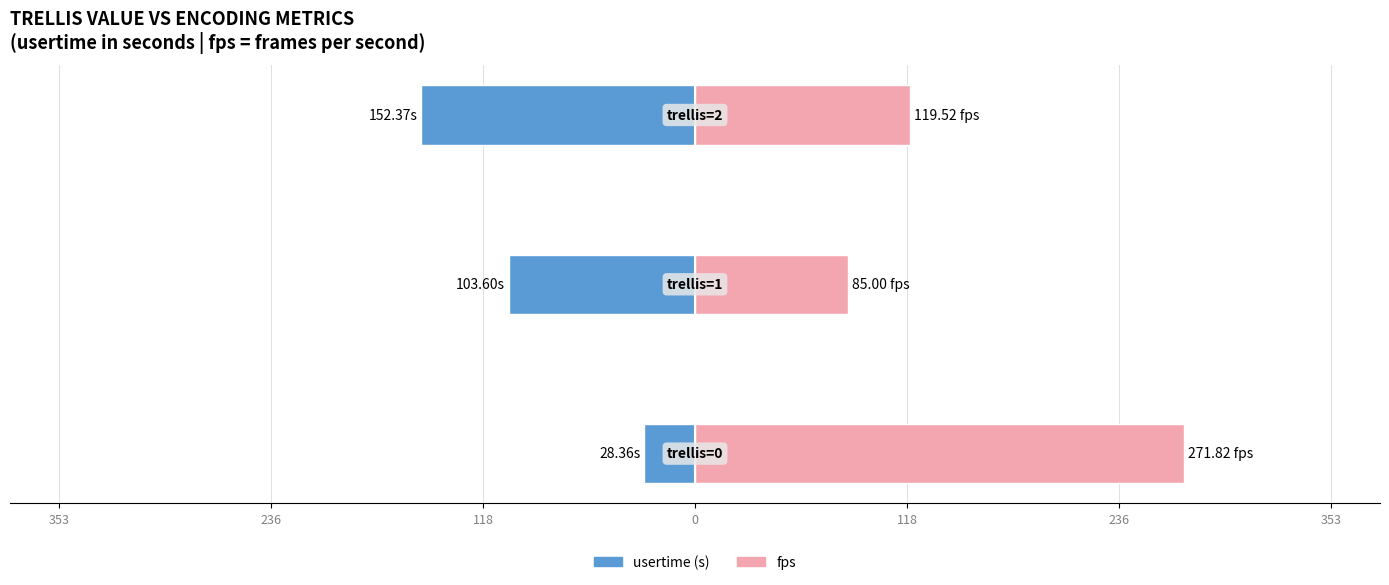

At how many categories does at least one series exceed -106?

3